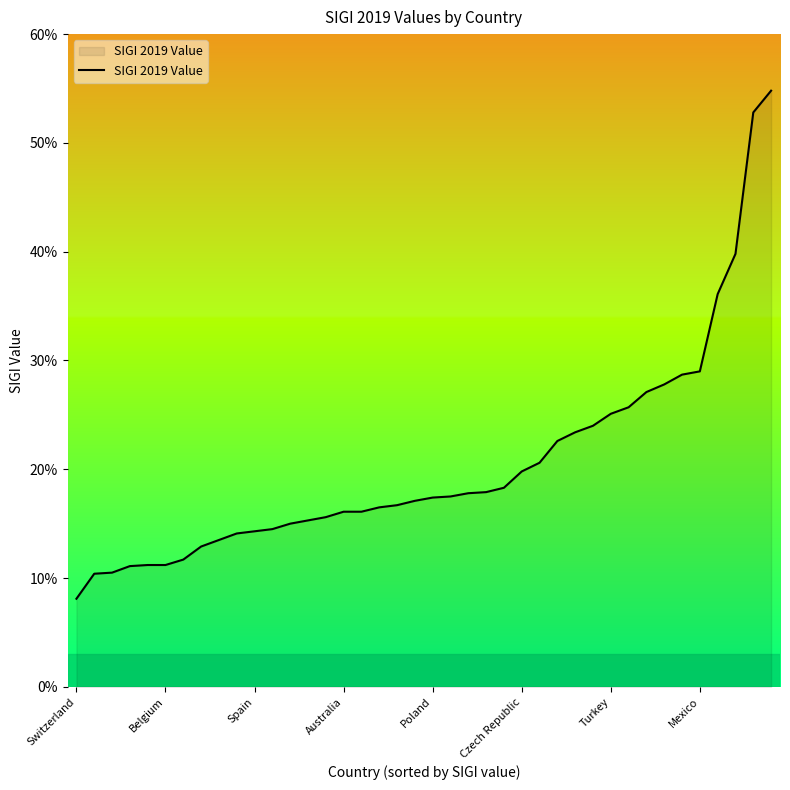

What is the maximum value shown in the chart?

54.8